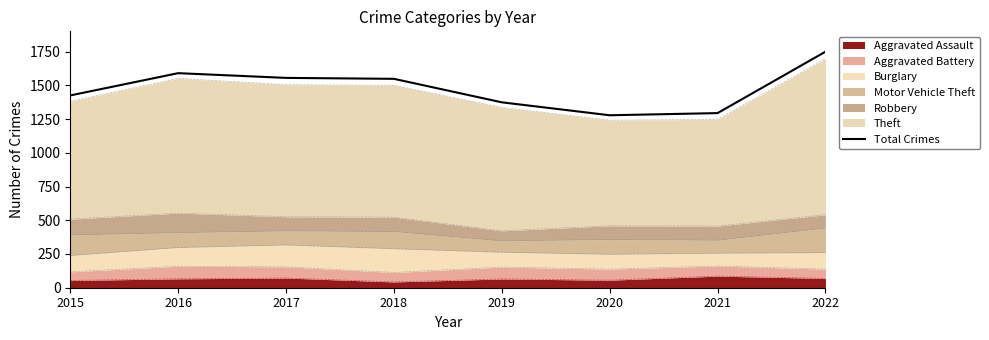

How many lines are shown in the chart?

1